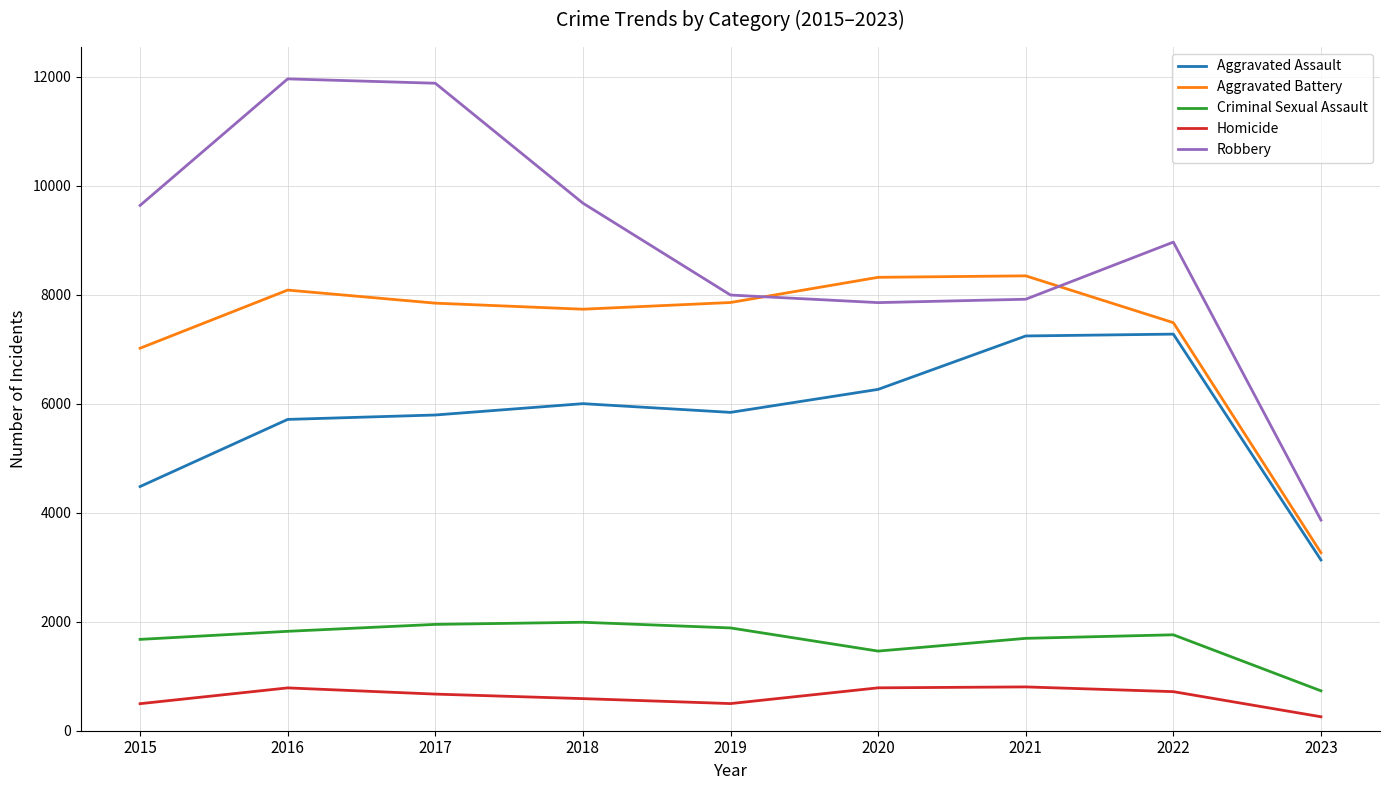

What is the sum of the Homicide values at 2019 and 2023?

754